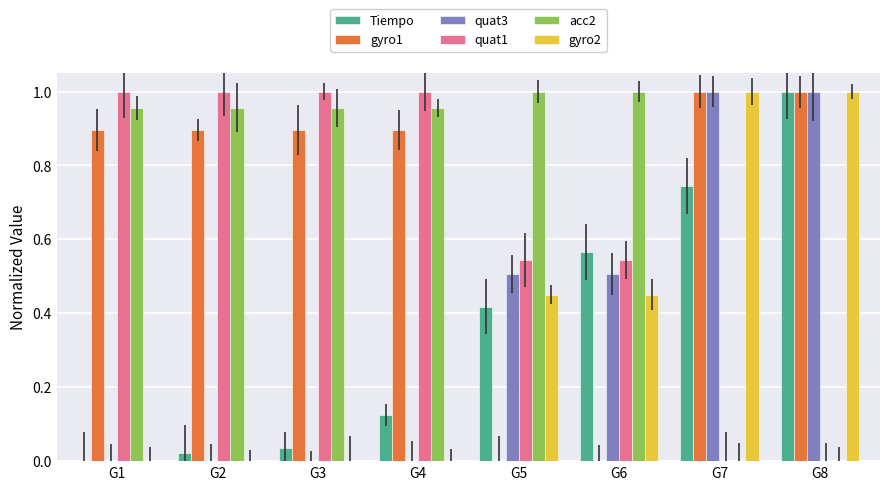

Reading left to right, list all the values displayed in this chart.

Tiempo: 0.0	0.0	0.0	0.1	0.4	0.6	0.7	1.0
gyro1: 0.9	0.9	0.9	0.9	0.0	0.0	1.0	1.0
quat3: 0.0	0.0	0.0	0.0	0.5	0.5	1.0	1.0
quat1: 1.0	1.0	1.0	1.0	0.5	0.5	0.0	0.0
acc2: 1.0	1.0	1.0	1.0	1.0	1.0	0.0	0.0
gyro2: 0.0	0.0	0.0	0.0	0.5	0.5	1.0	1.0